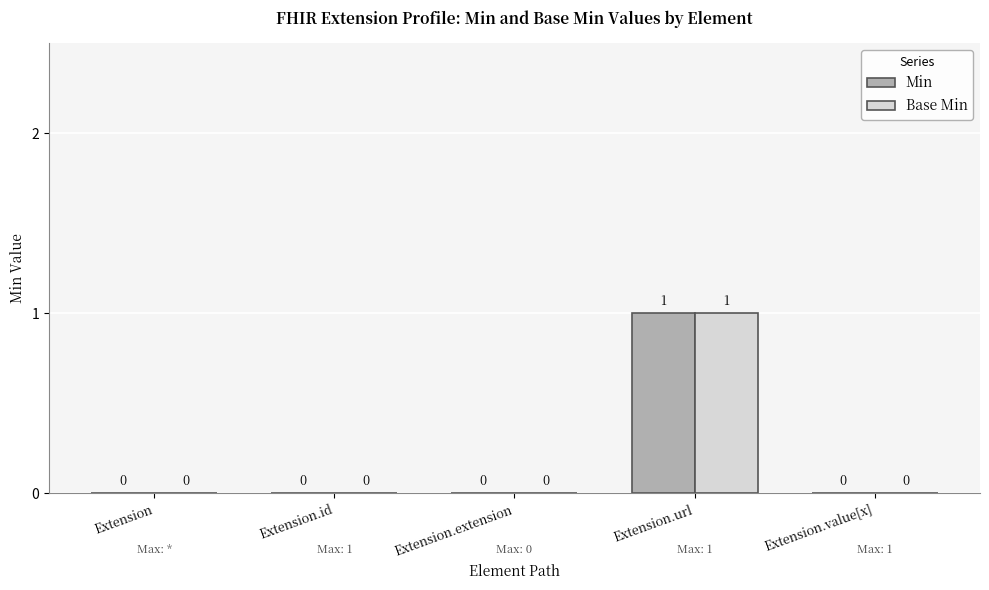

At which label does Min reach its peak?

Extension.url